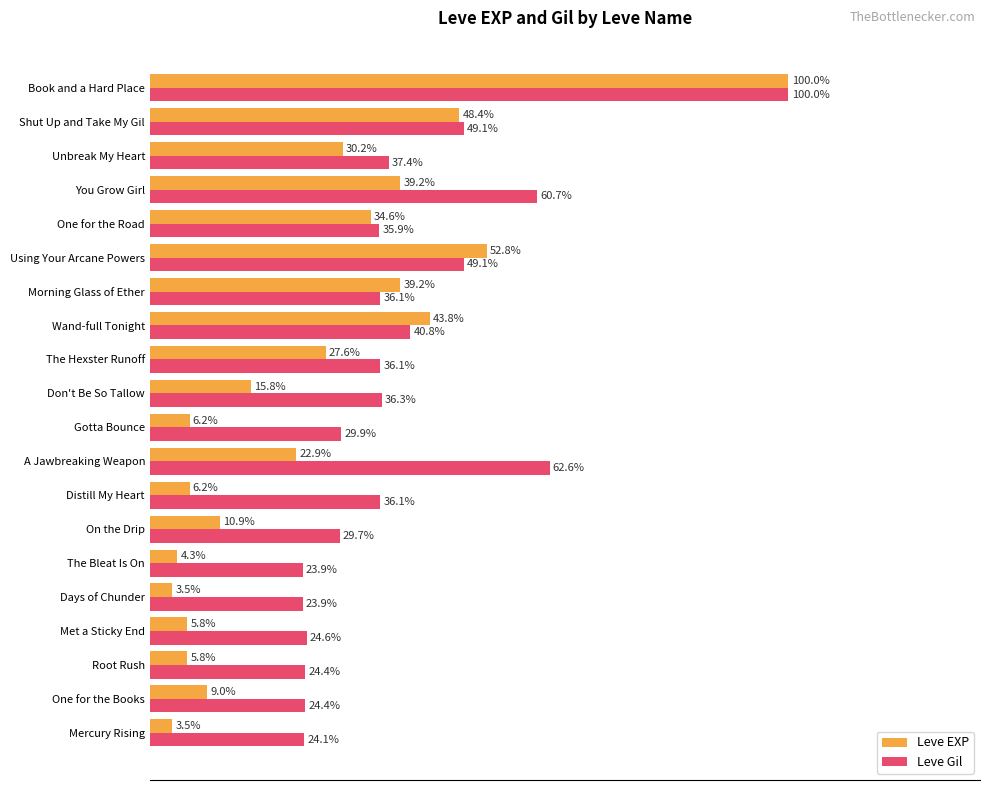

List the series in order of their overall mean, highest first.

Leve Gil, Leve EXP